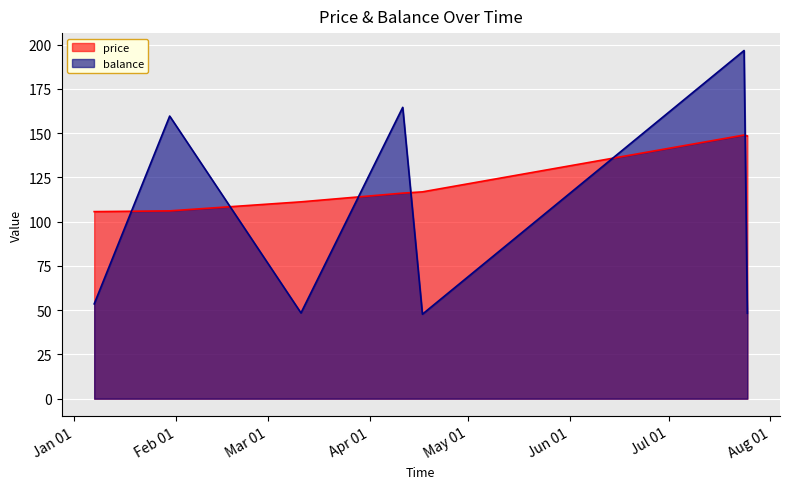

Which has a higher value, 2019-01-30 or 2019-04-11?

2019-04-11